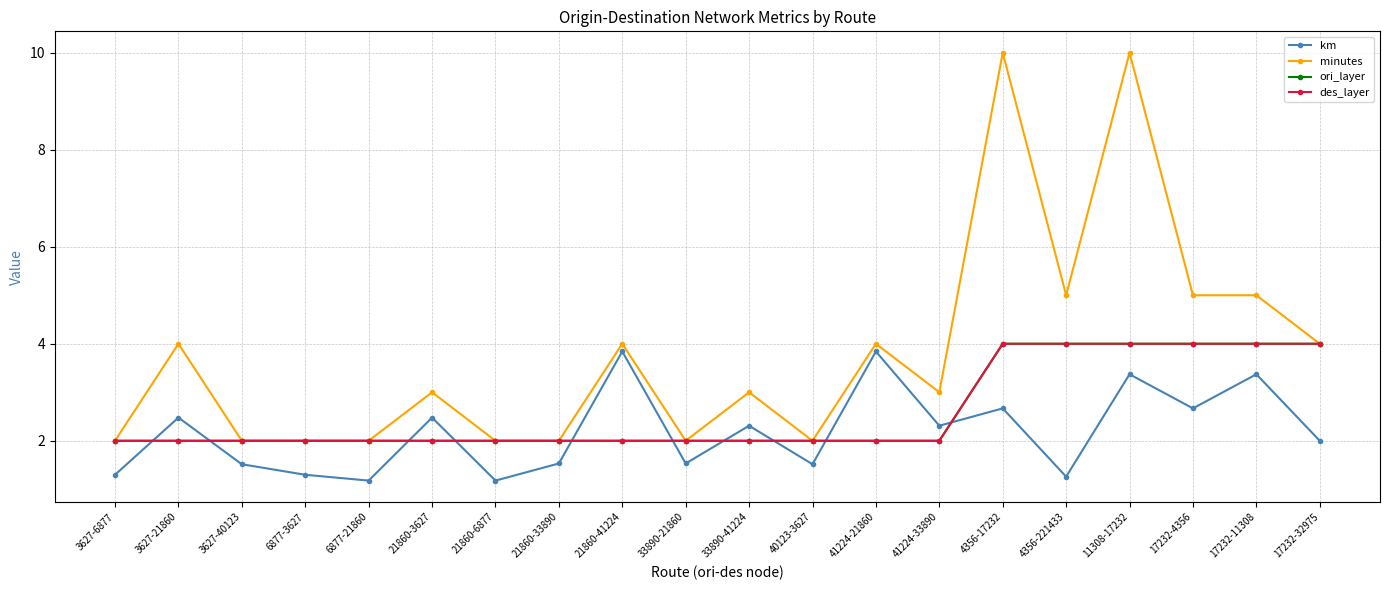

At 3627-40123, list the series in order from largest to smallest.

minutes, ori_layer, des_layer, km